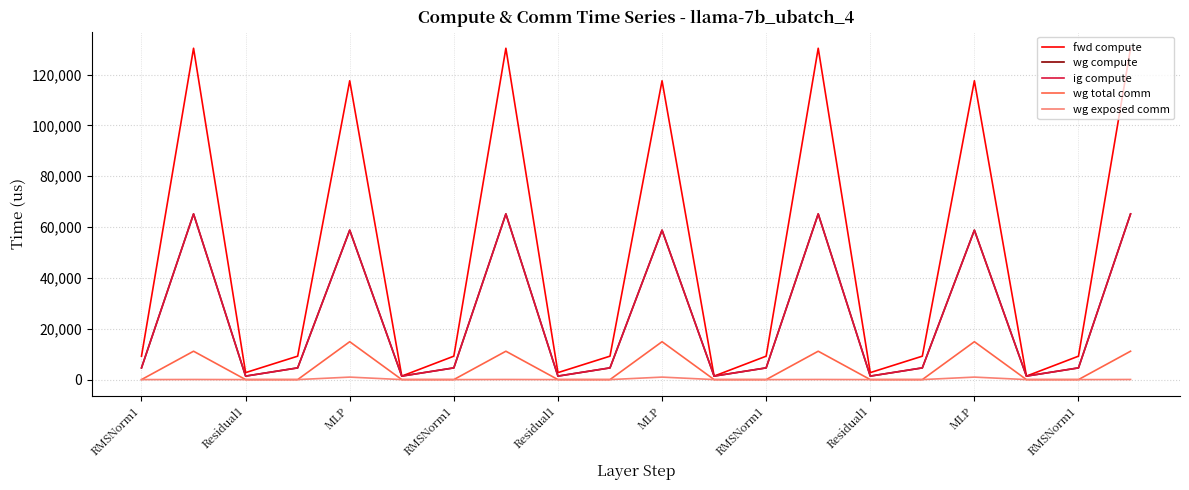

Is this an area chart (filled region under the line)?

No